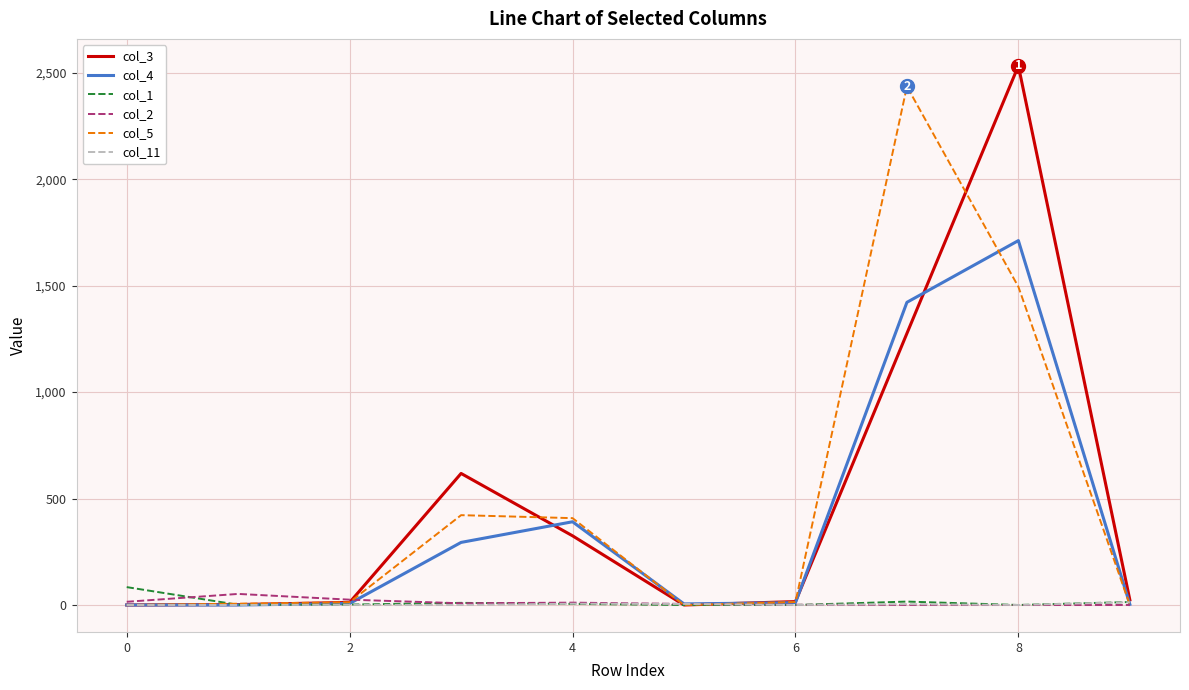

How many lines are shown in the chart?

6